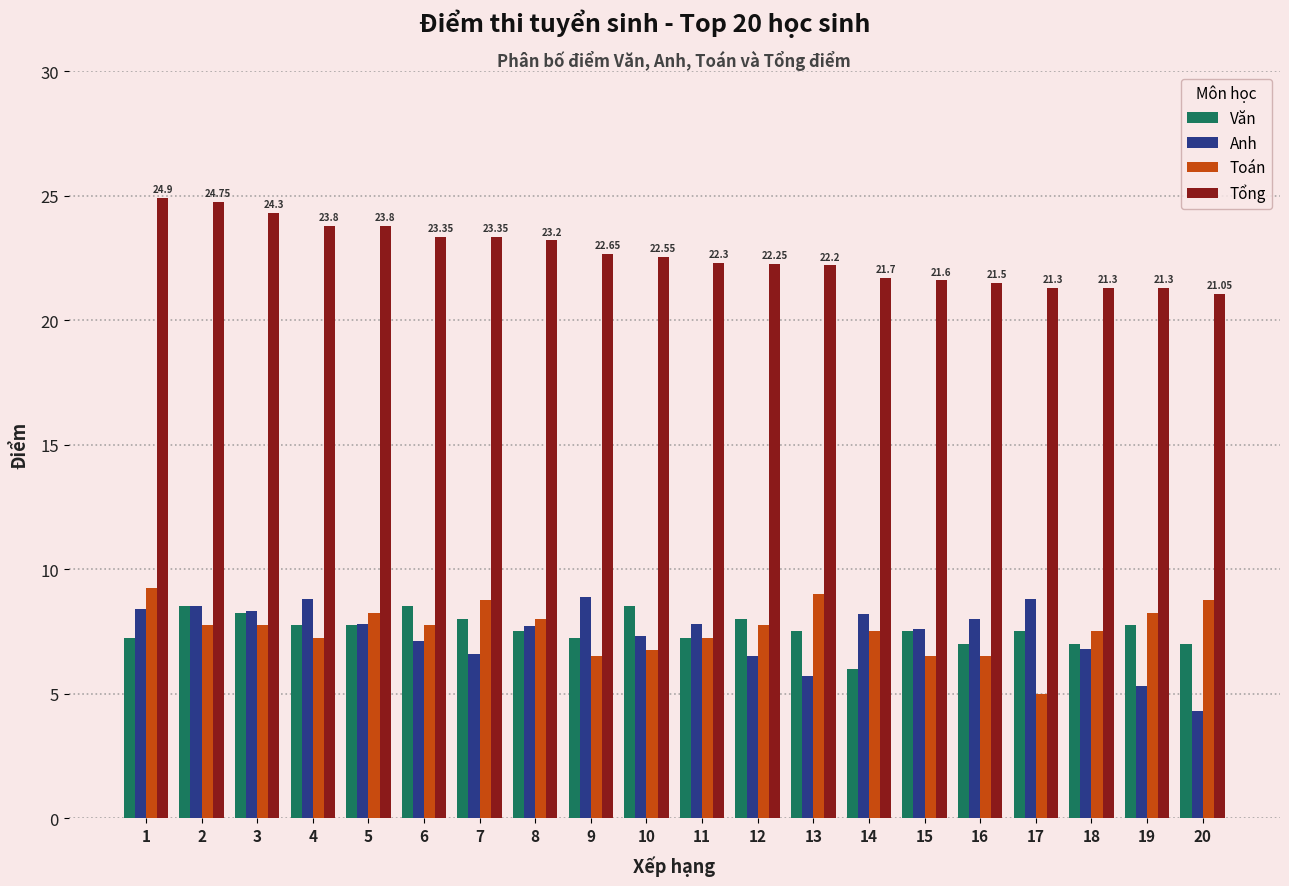

What is the total value across all series at 20?

41.1